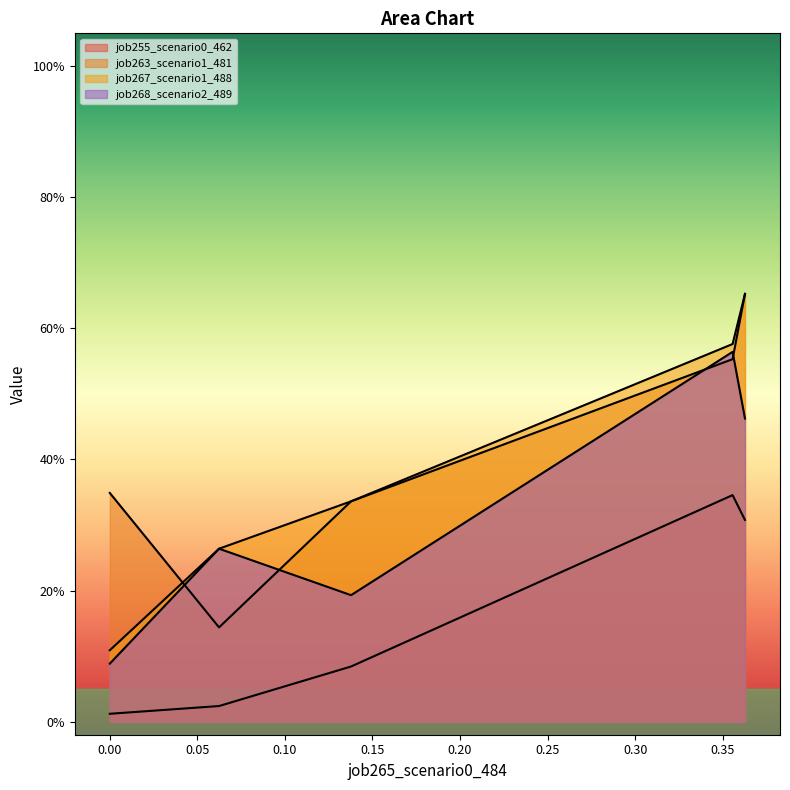

What is the difference between the maximum and minimum values in the job268_scenario2_489 series?

0.5